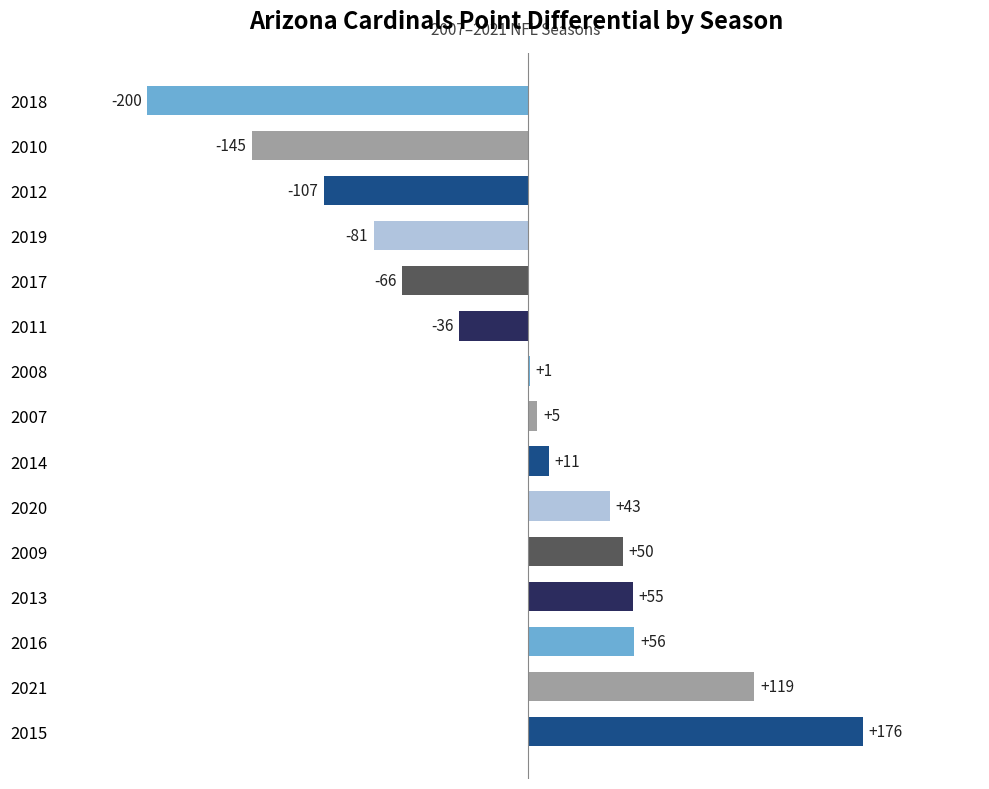

Between 2020 and 2019, which is larger?

2020